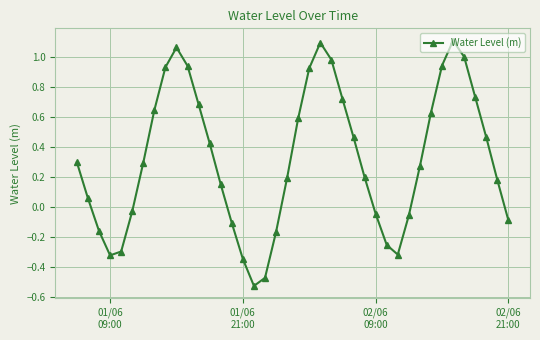

What is the sum of all values?

12.8